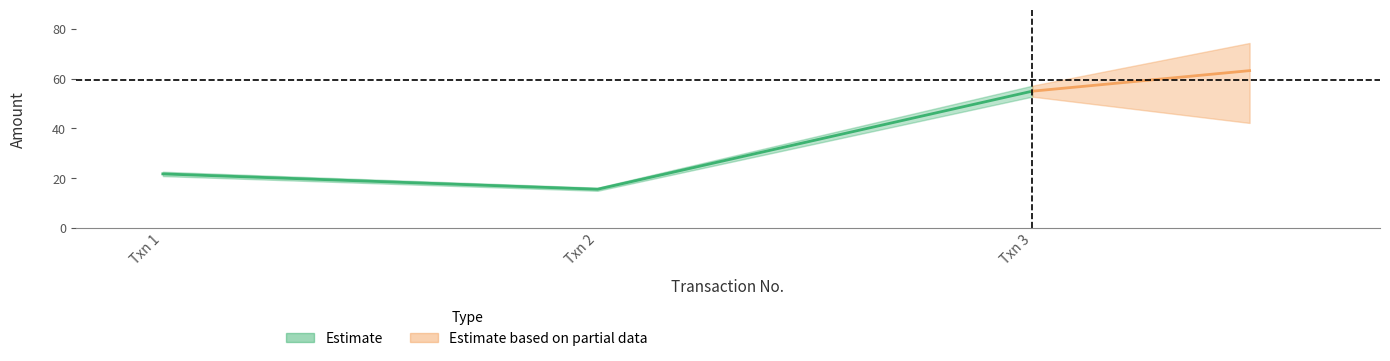

What is the minimum value shown in the chart?

15.6